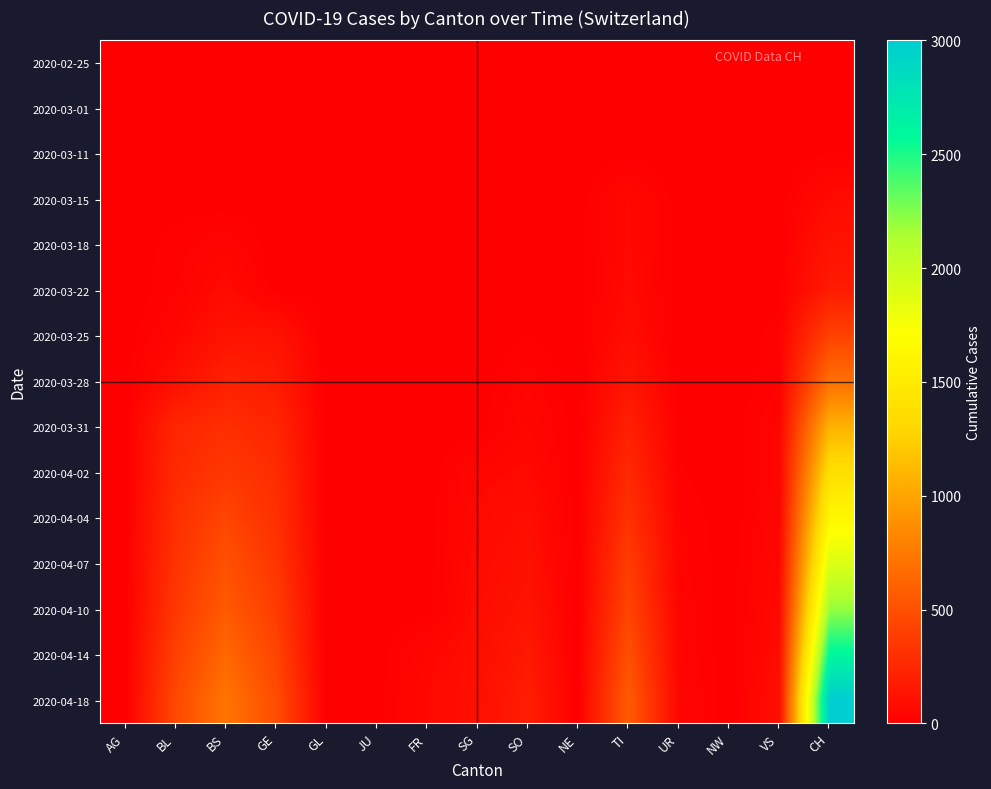

Reading right to left, what are all the values shown in this chart?

2020-02-25: CH=0	VS=0	NW=0	UR=0	TI=0	NE=0	SO=0	SG=0	FR=0	JU=0	GL=0	GE=0	BS=0	BL=0	AG=0
2020-03-01: CH=0	VS=0	NW=0	UR=0	TI=0	NE=0	SO=0	SG=0	FR=0	JU=0	GL=0	GE=0	BS=0	BL=0	AG=0
2020-03-11: CH=8	VS=0	NW=0	UR=0	TI=0	NE=0	SO=0	SG=0	FR=0	JU=0	GL=0	GE=0	BS=4	BL=2	AG=2
2020-03-15: CH=73	VS=0	NW=0	UR=0	TI=61	NE=0	SO=0	SG=0	FR=0	JU=0	GL=0	GE=0	BS=0	BL=5	AG=0
2020-03-18: CH=123	VS=5	NW=0	UR=0	TI=62	NE=0	SO=0	SG=0	FR=0	JU=0	GL=0	GE=0	BS=36	BL=16	AG=4
2020-03-22: CH=173	VS=5	NW=0	UR=0	TI=70	NE=0	SO=0	SG=0	FR=0	JU=0	GL=0	GE=0	BS=73	BL=21	AG=0
2020-03-25: CH=414	VS=18	NW=0	UR=0	TI=85	NE=0	SO=10	SG=0	FR=0	JU=0	GL=0	GE=122	BS=128	BL=46	AG=0
2020-03-28: CH=683	VS=21	NW=0	UR=3	TI=136	NE=0	SO=33	SG=0	FR=0	JU=0	GL=0	GE=175	BS=211	BL=100	AG=0
2020-03-31: CH=1079	VS=39	NW=0	UR=11	TI=202	NE=0	SO=48	SG=0	FR=0	JU=0	GL=0	GE=241	BS=292	BL=242	AG=0
2020-04-02: CH=1376	VS=41	NW=0	UR=13	TI=263	NE=0	SO=65	SG=49	FR=0	JU=0	GL=0	GE=283	BS=350	BL=262	AG=0
2020-04-04: CH=1630	VS=46	NW=0	UR=26	TI=314	NE=0	SO=92	SG=62	FR=0	JU=0	GL=0	GE=305	BS=434	BL=298	AG=0
2020-04-07: CH=1900	VS=55	NW=0	UR=30	TI=380	NE=0	SO=110	SG=70	FR=0	JU=0	GL=0	GE=340	BS=500	BL=320	AG=0
2020-04-10: CH=2200	VS=65	NW=0	UR=35	TI=430	NE=0	SO=130	SG=80	FR=0	JU=0	GL=0	GE=380	BS=560	BL=350	AG=0
2020-04-14: CH=2600	VS=80	NW=0	UR=40	TI=500	NE=0	SO=160	SG=90	FR=50	JU=0	GL=0	GE=430	BS=640	BL=400	AG=0
2020-04-18: CH=3000	VS=95	NW=0	UR=45	TI=570	NE=0	SO=190	SG=100	FR=60	JU=0	GL=0	GE=480	BS=720	BL=450	AG=0